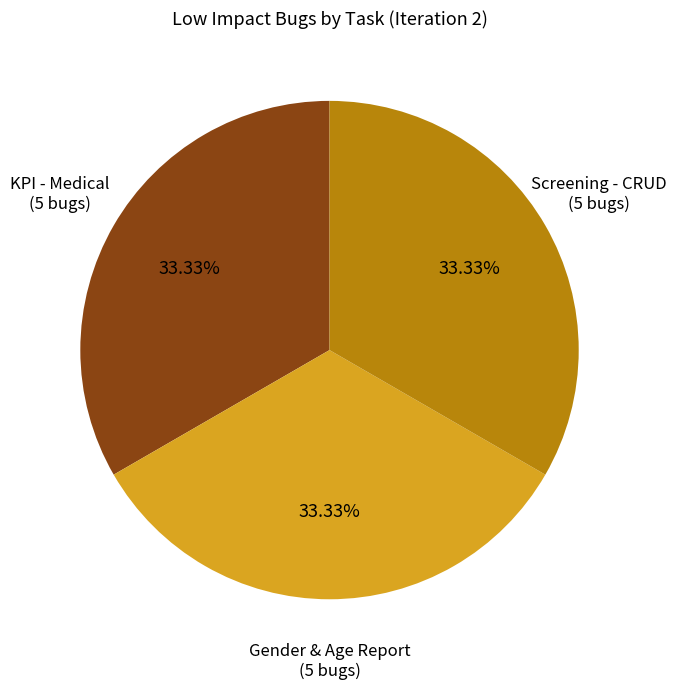

Is there a majority slice in this chart?

No